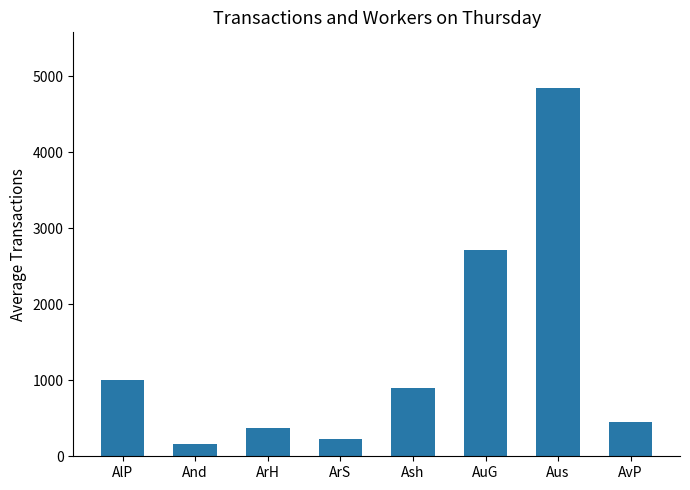

Does the chart contain any negative values?

No